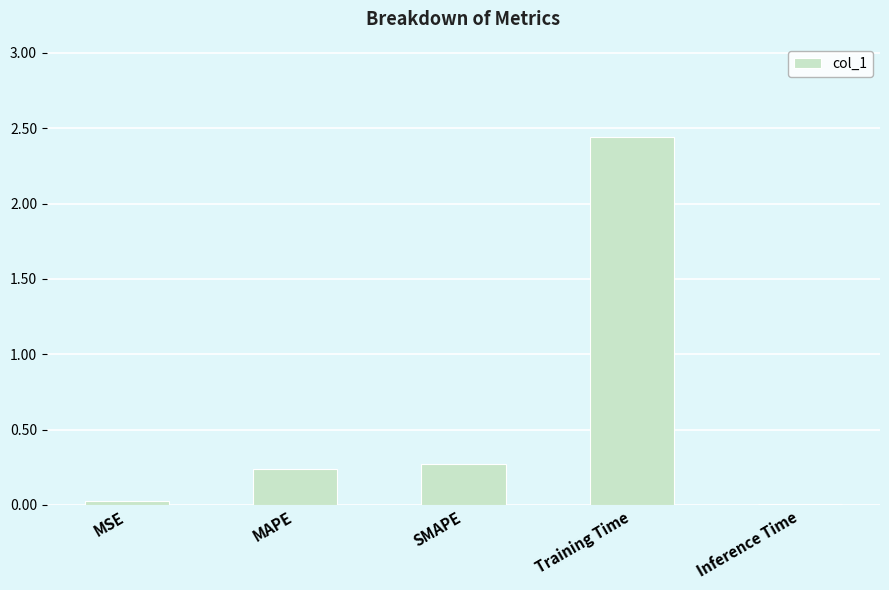

At which category does the chart reach its peak across all series?

Training Time